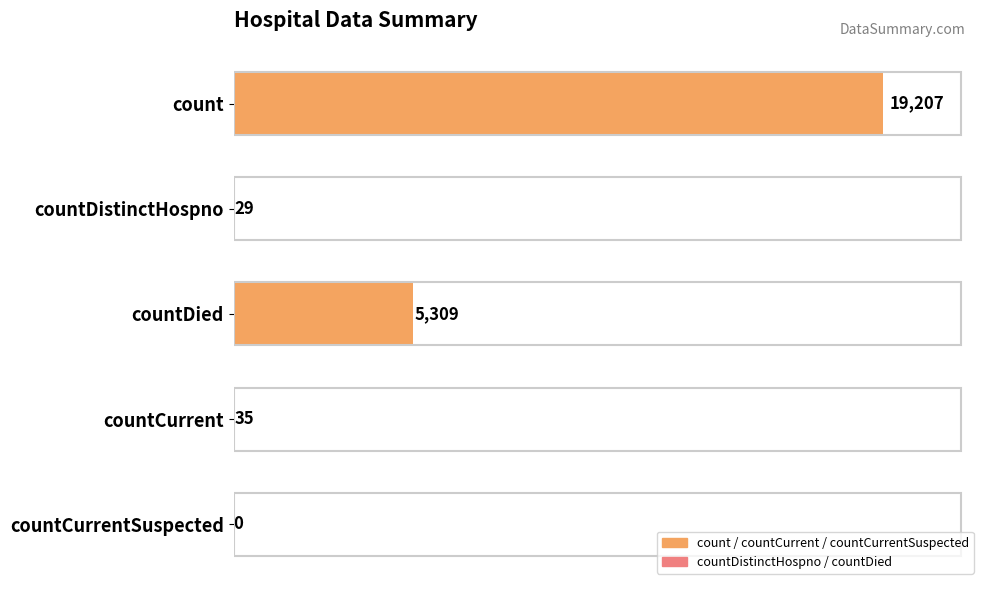

Are the bars horizontal?

Yes